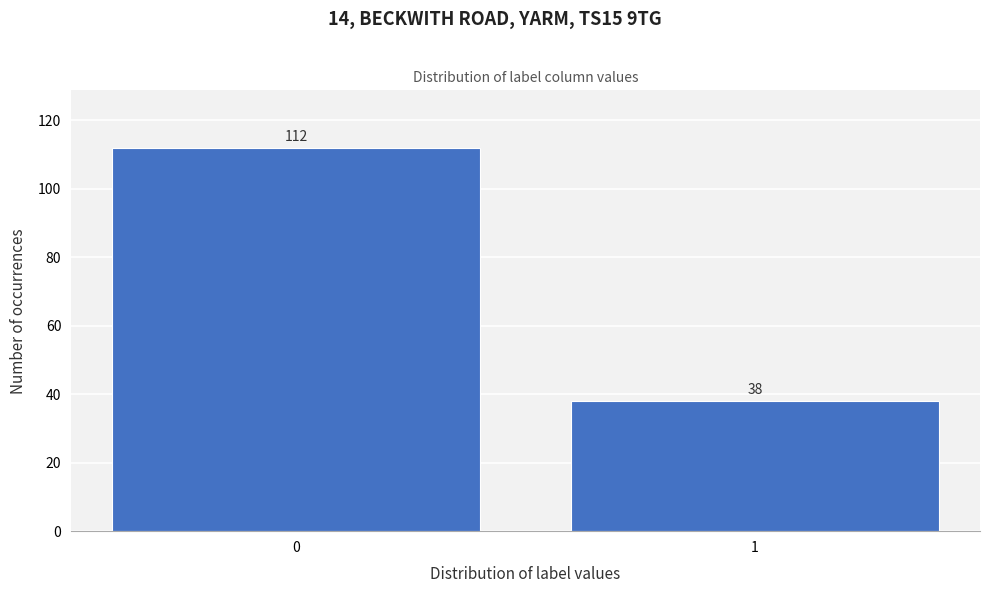

Reading left to right, list all the values displayed in this chart.

0=112	1=38